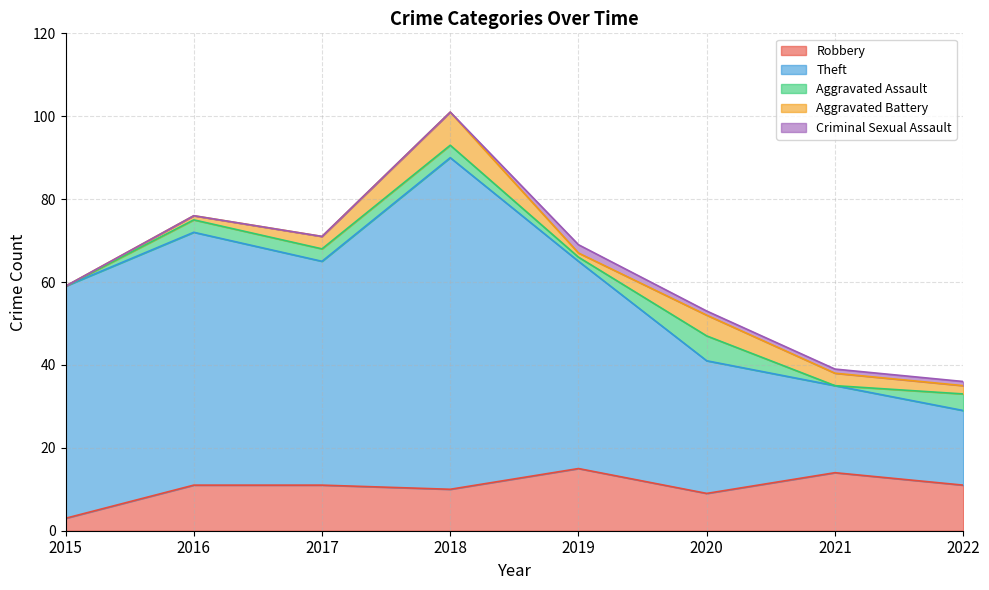

True or false: Theft and Robbery cross at least once.

False